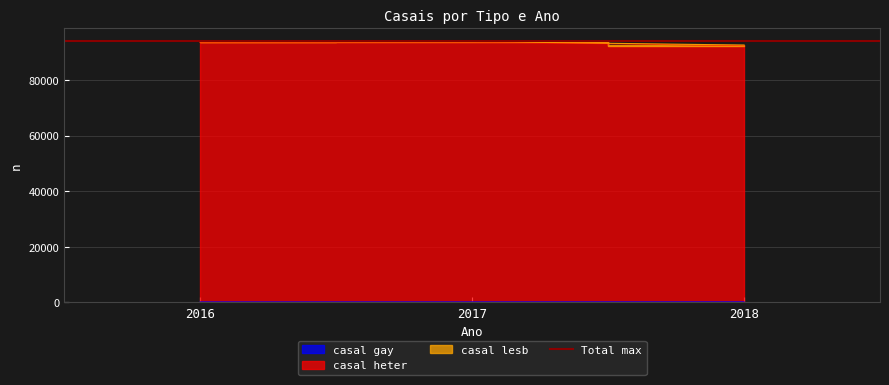

Which series has the largest total across all categories?

casal heter